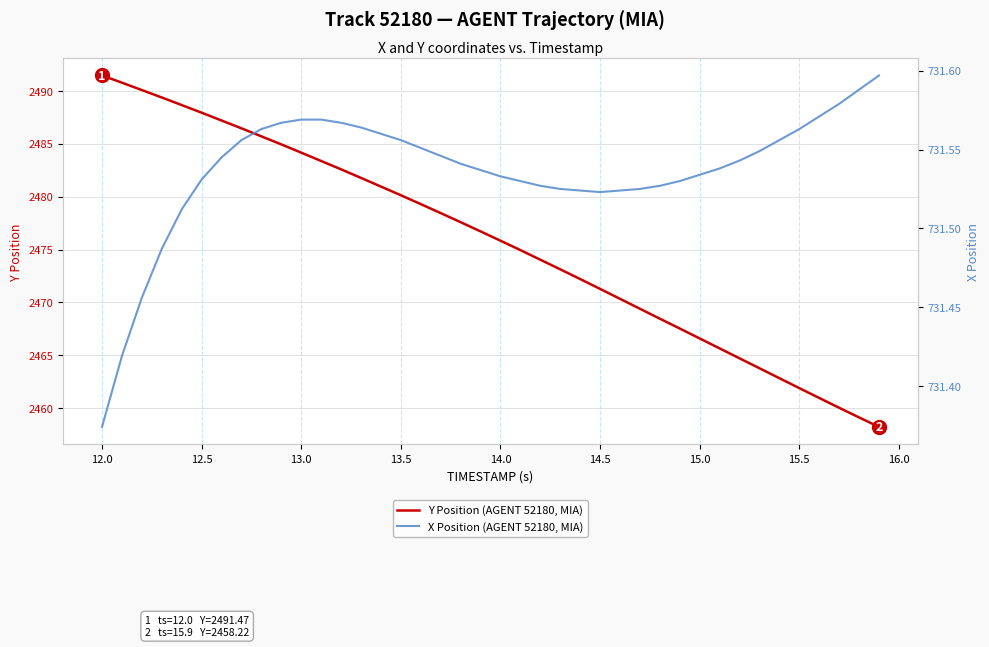

The Y Position (AGENT 52180, MIA) series shows 3604.9 at 15.0. True or false?

False